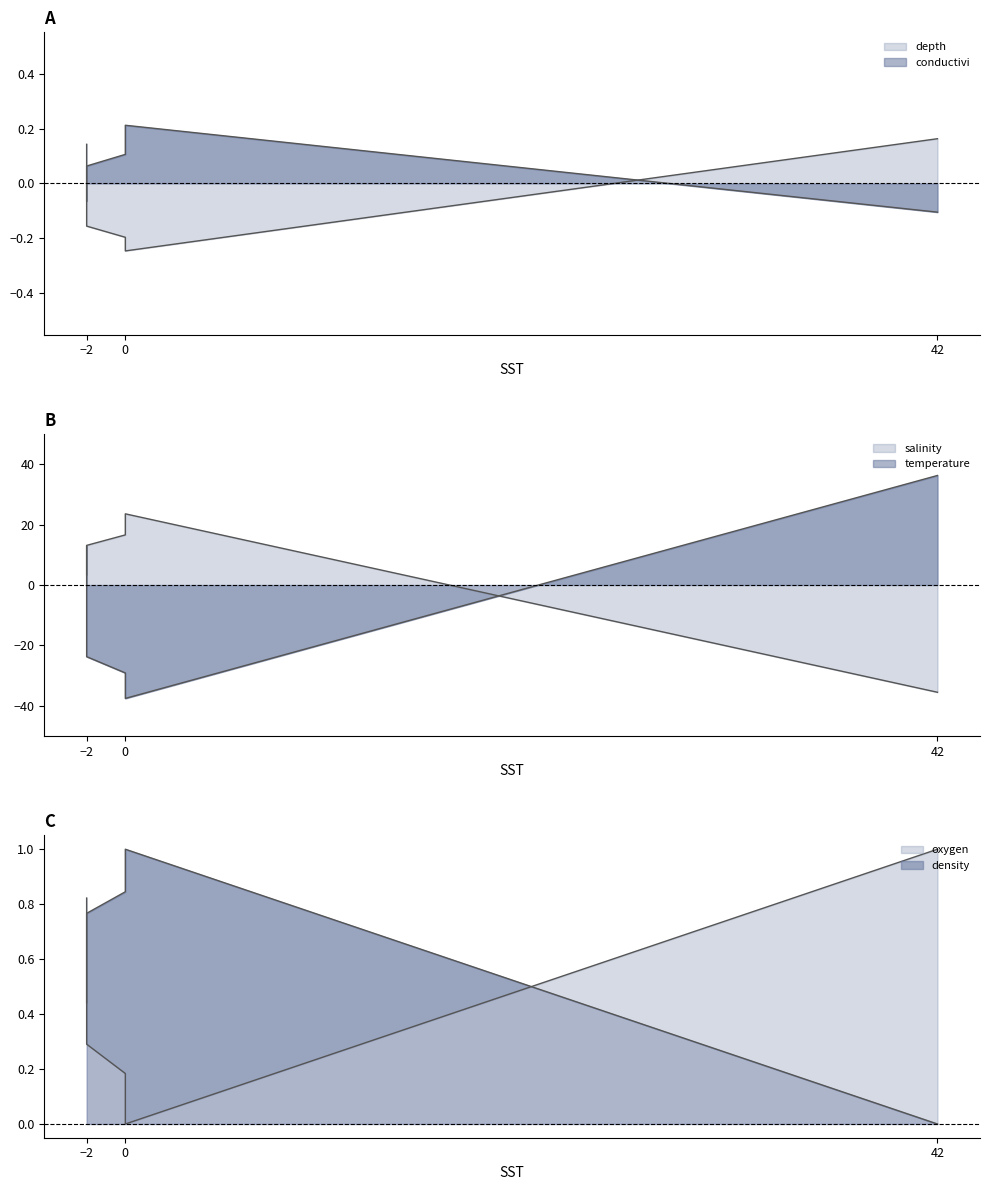

What is the approximate value of depth at -2?

0.1